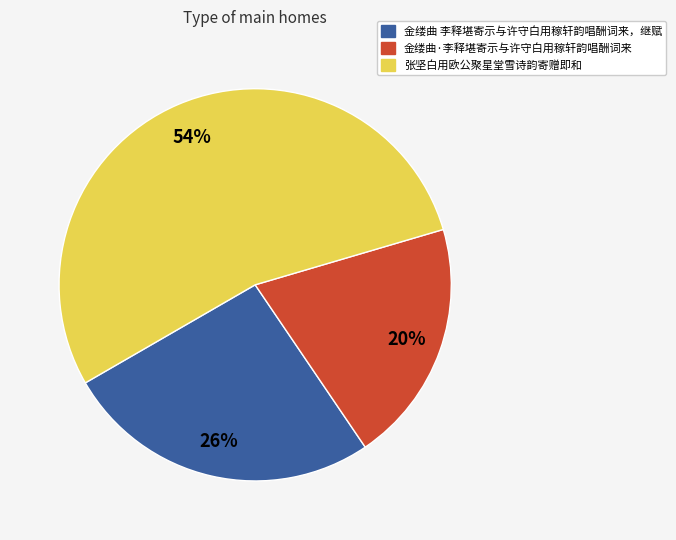

To the nearest percent, what is the average slice percentage?

33%